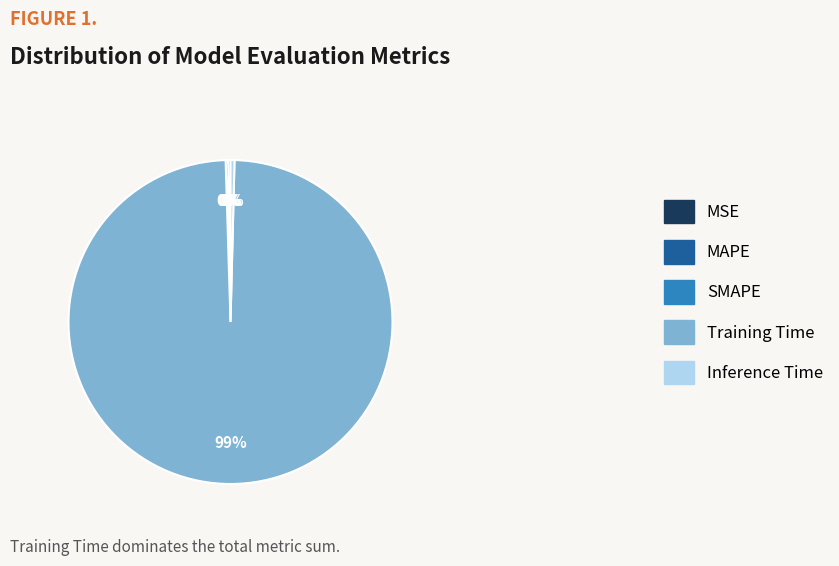

Does any single category account for the majority?

Yes